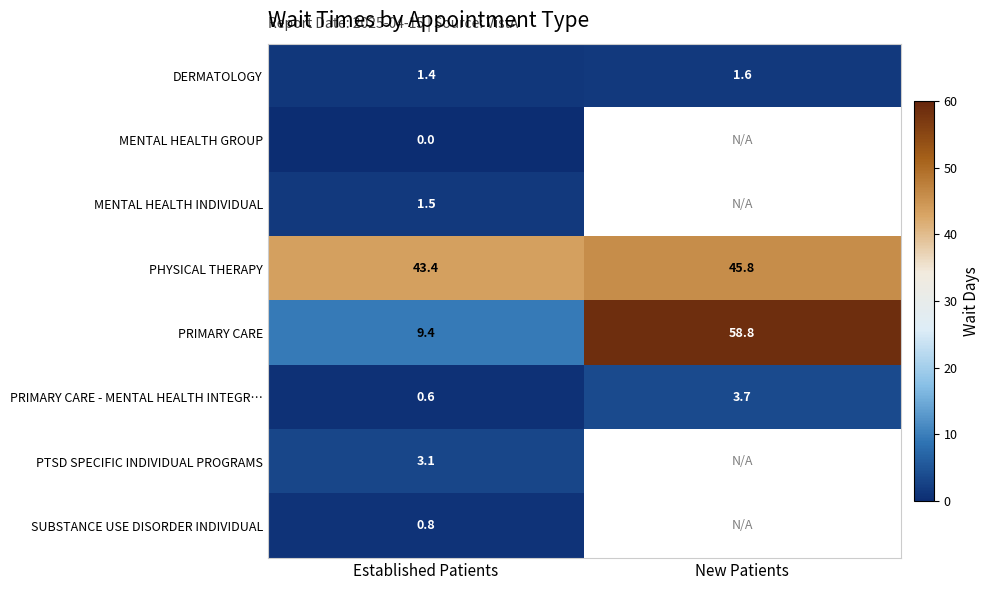

At Established Patients, list the series in order from smallest to largest.

MENTAL HEALTH GROUP, PRIMARY CARE - MENTAL HEALTH INTEGR…, SUBSTANCE USE DISORDER INDIVIDUAL, DERMATOLOGY, MENTAL HEALTH INDIVIDUAL, PTSD SPECIFIC INDIVIDUAL PROGRAMS, PRIMARY CARE, PHYSICAL THERAPY